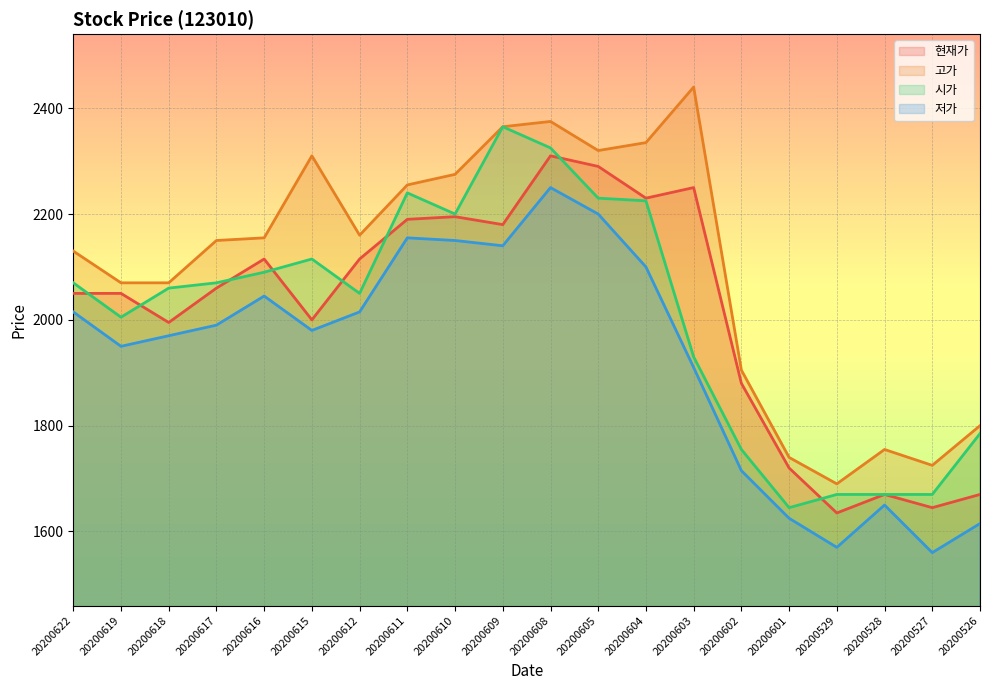

How many lines are shown in the chart?

4